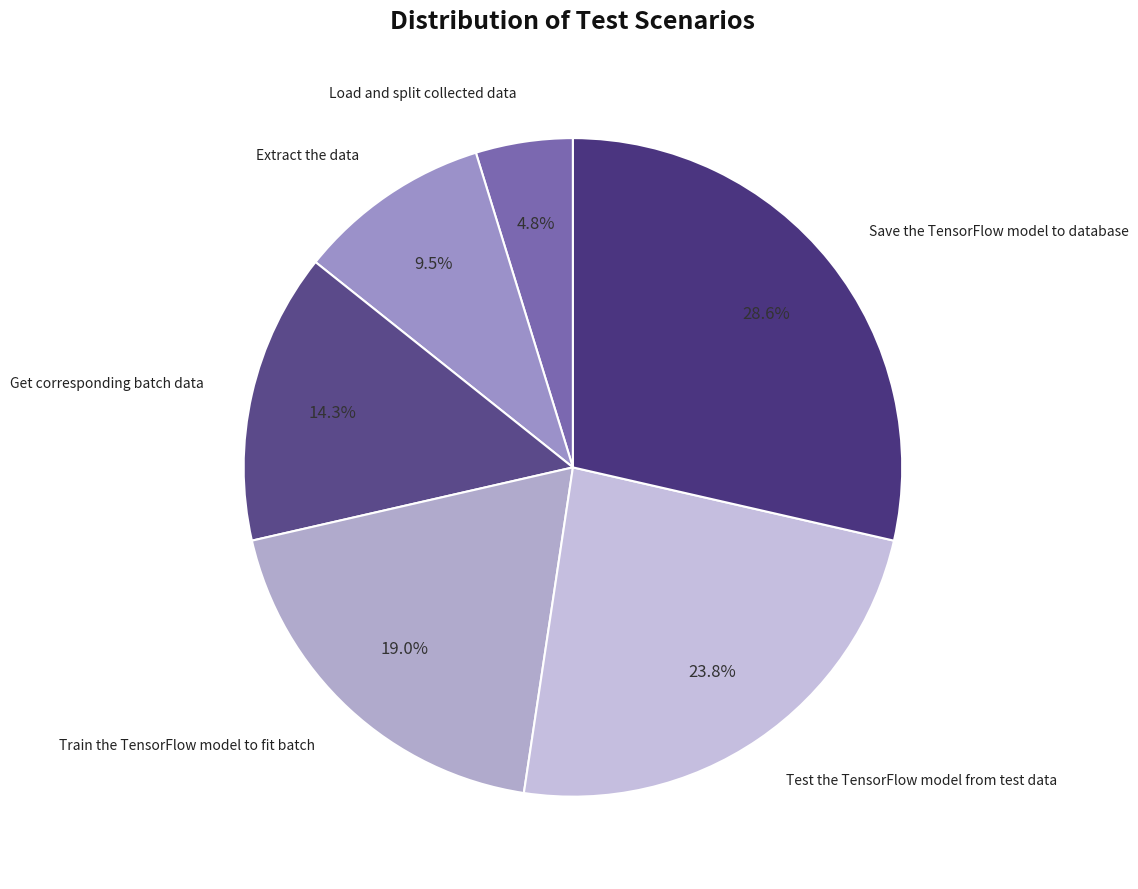

Is there any slice that represents more than half of the pie?

No